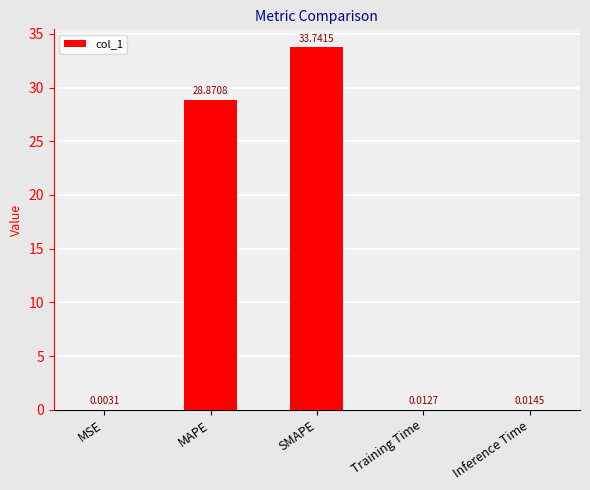

What is the sum of all values?

62.6